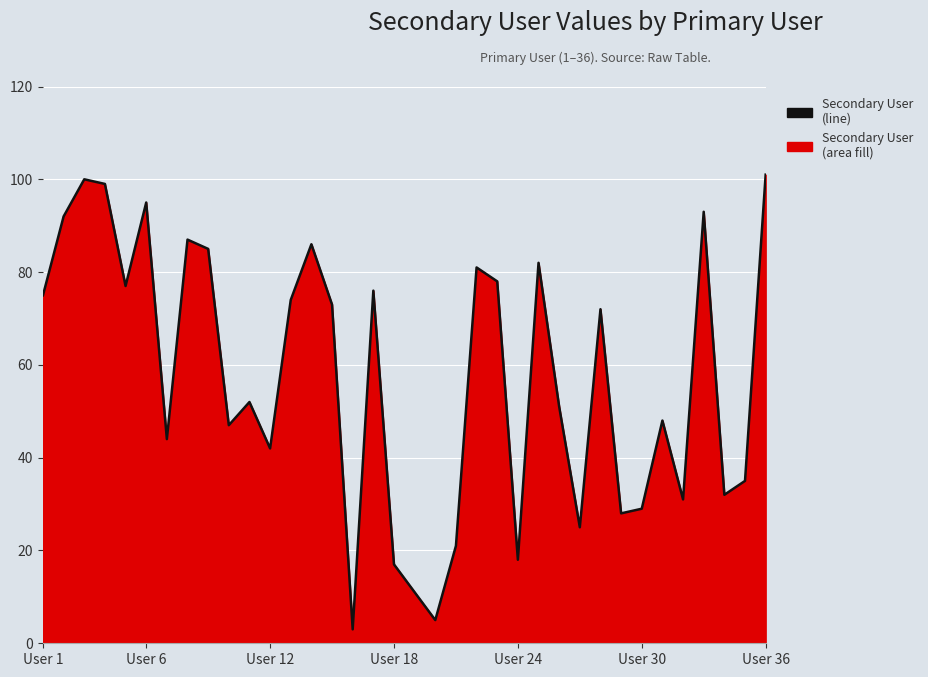

What is the minimum value shown in the chart?

3